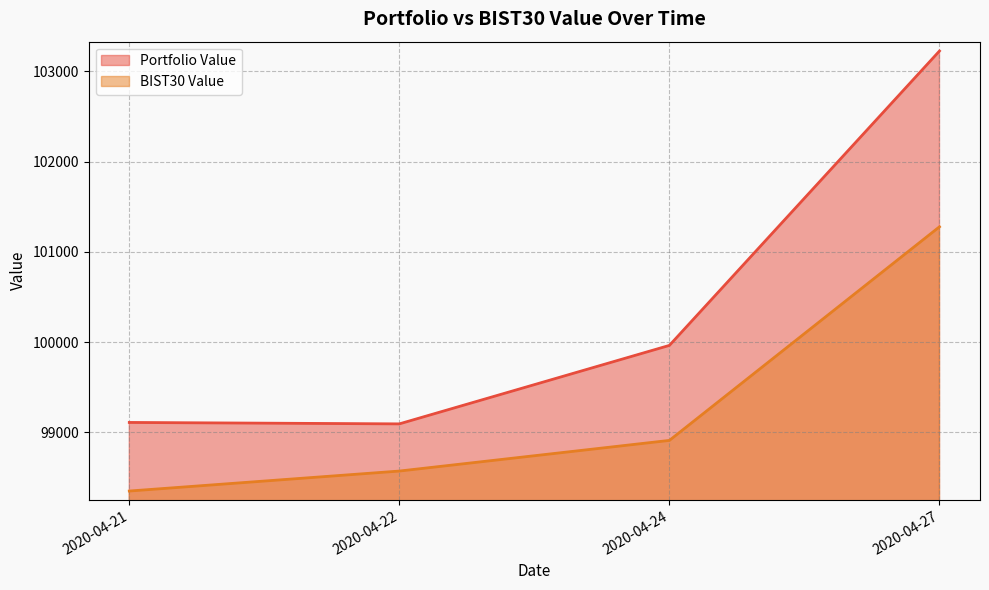

List the series in order of their peak value, lowest first.

BIST30 Value, Portfolio Value